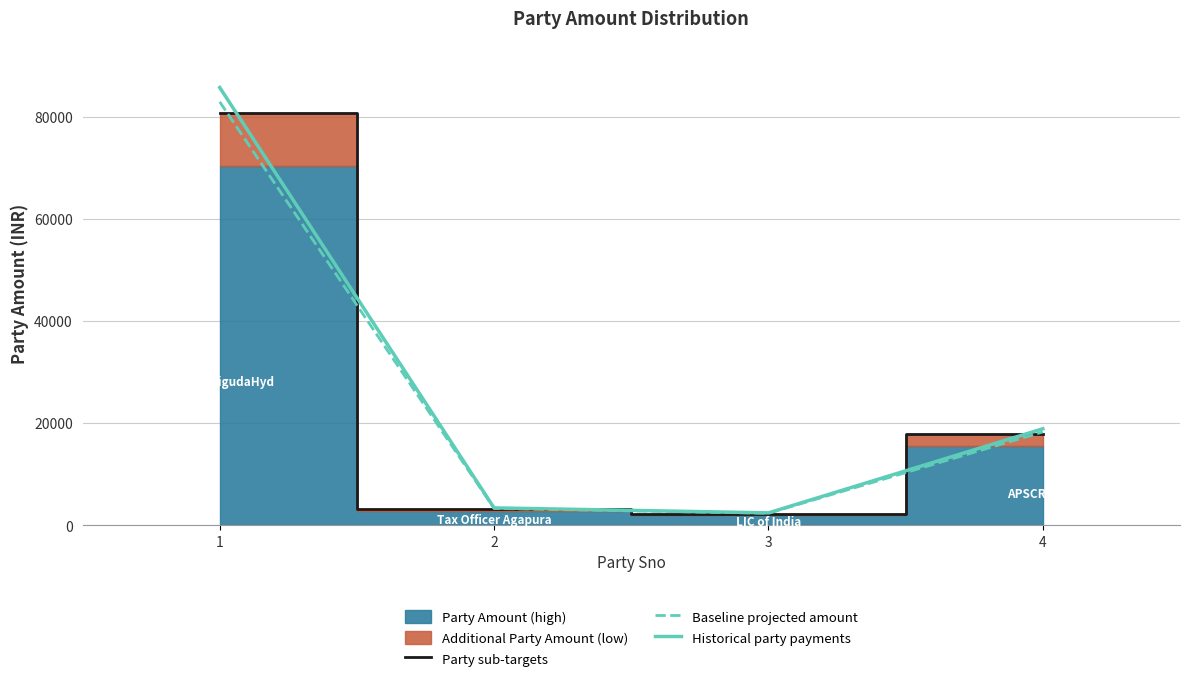

The value of Historical party payments at 3 is 2440.0. True or false?

True